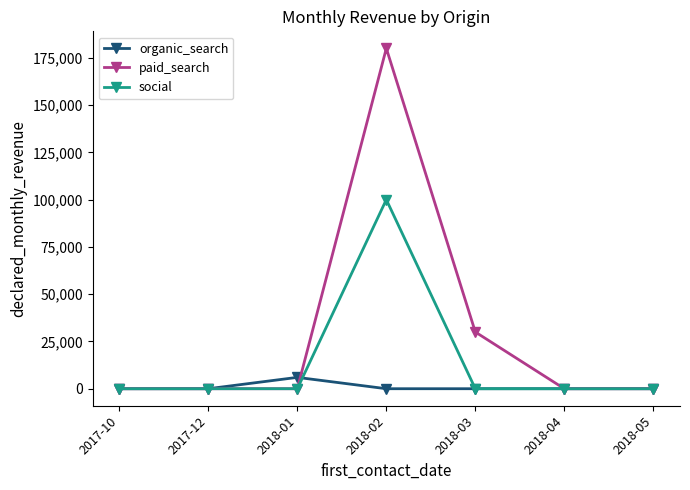

True or false: paid_search has a value of 0 at 2018-04.

True